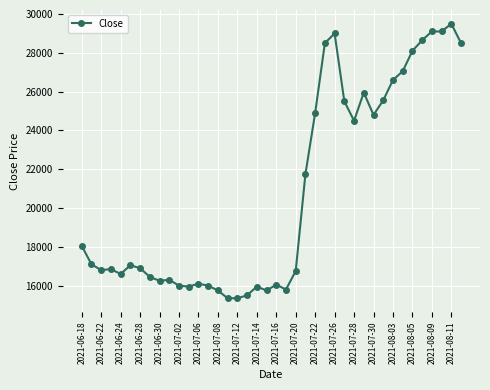

What is the difference between the maximum and minimum values?

14150